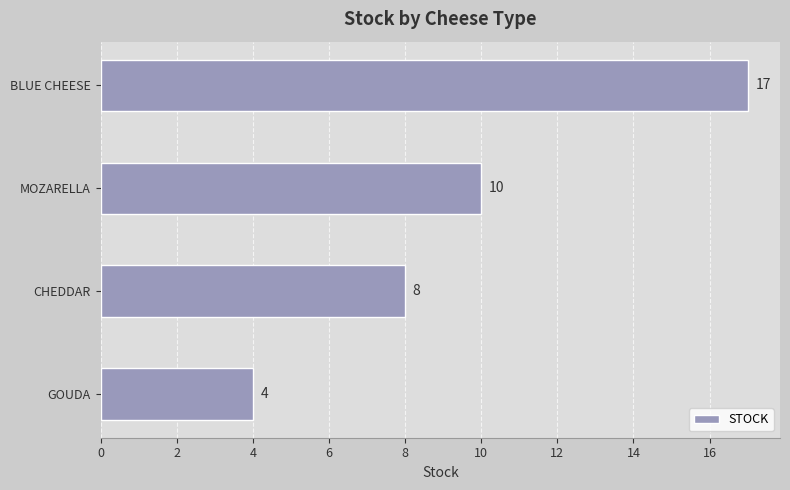

What is the maximum value shown in the chart?

17